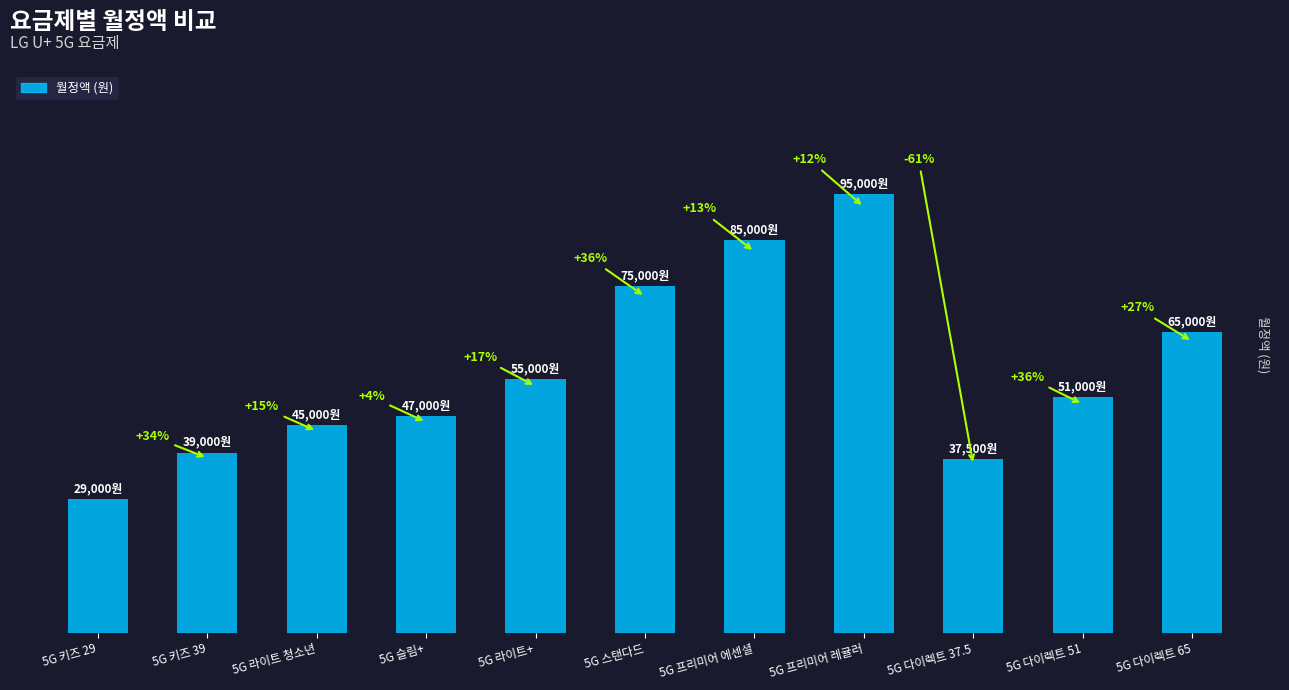

What is the change in value from 5G 키즈 29 to 5G 다이렉트 51?

+22000